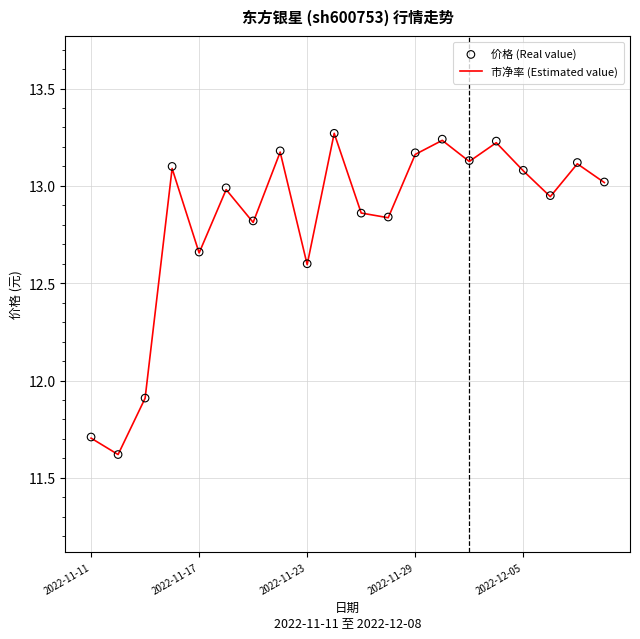

Is the value of 价格 (Real value) at 2022-11-11 greater than the value of 市净率 (Estimated value) at 7?

No